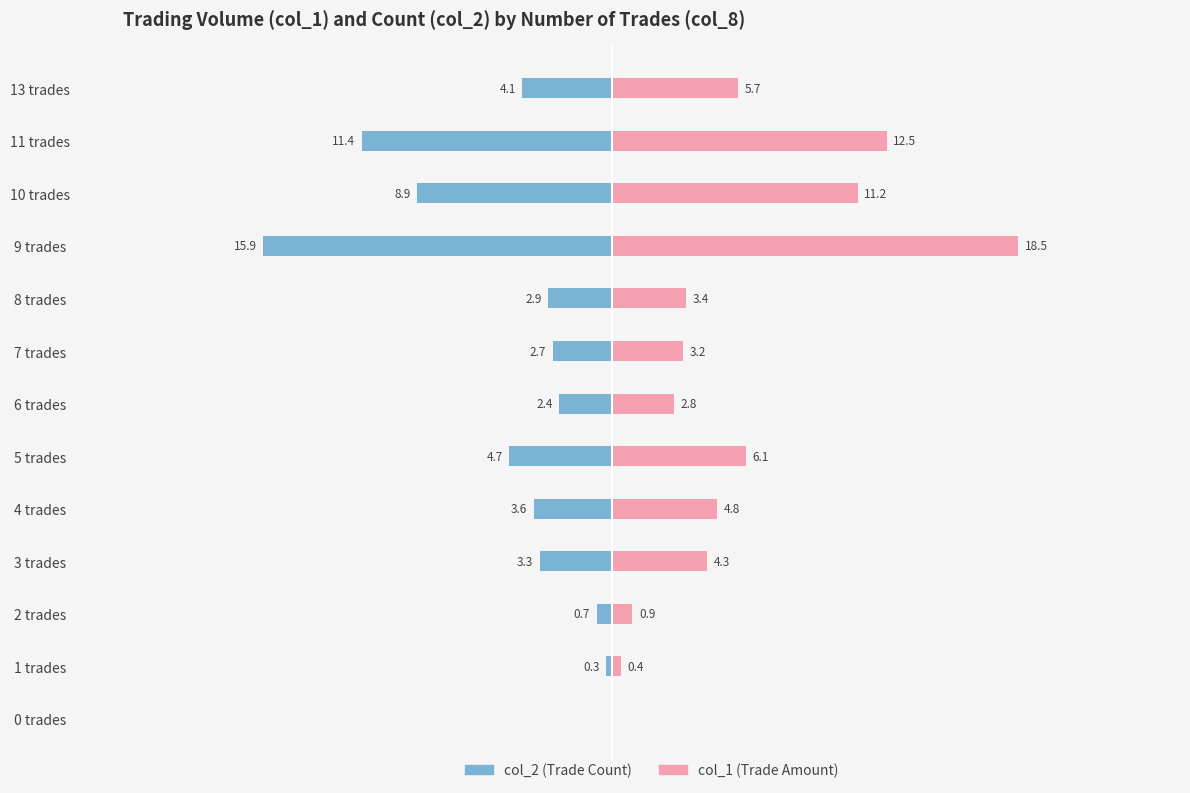

Reading left to right, extract all data points from this chart.

col_2 (Count): 0.0	-0.3	-0.7	-3.3	-3.6	-4.7	-2.4	-2.7	-2.9	-15.9	-8.9	-11.4	-4.1
col_1 (Volume): 0.0	0.4	0.9	4.3	4.8	6.1	2.8	3.2	3.4	18.5	11.2	12.5	5.7